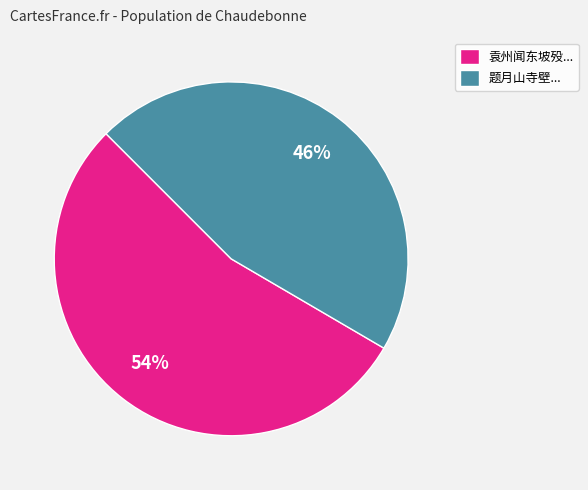

Do 袁州闻东坡殁... and 题月山寺壁... together represent more than half of the pie?

Yes